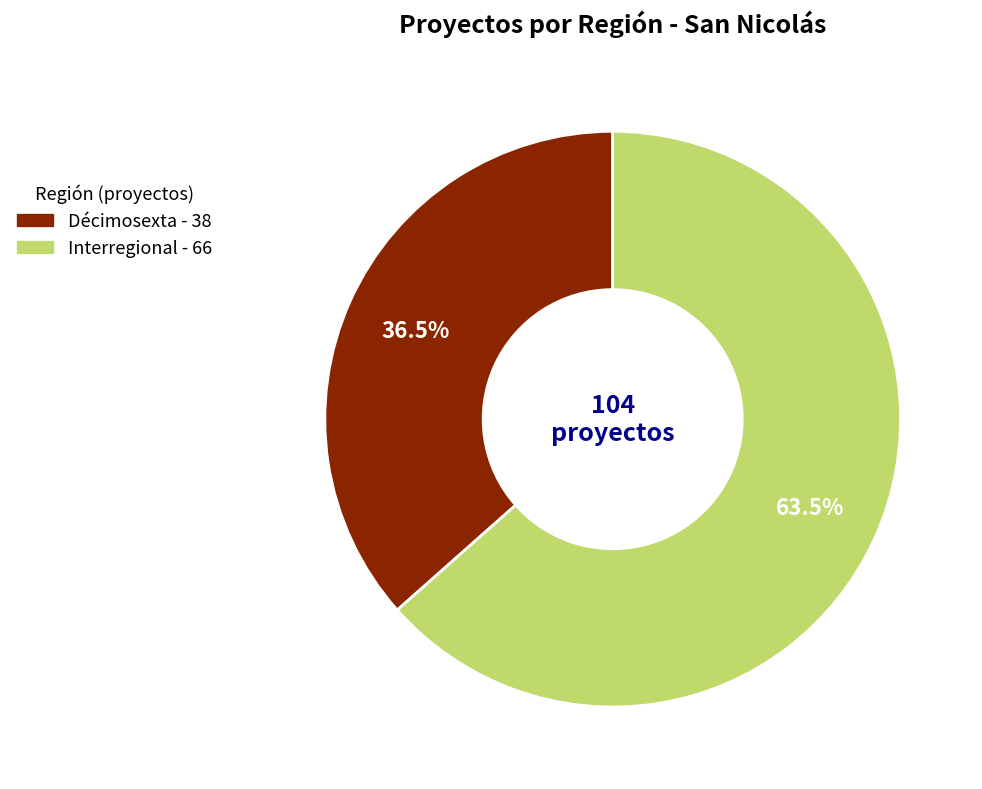

To the nearest percent, what is the average slice percentage?

50%